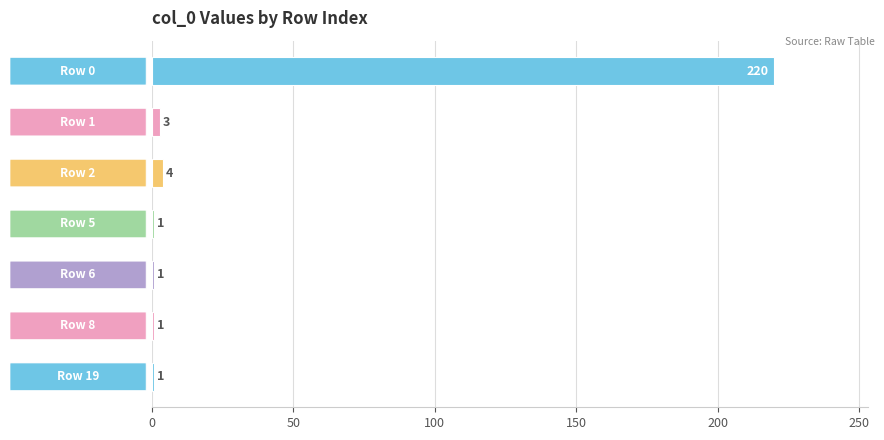

What is the value of the 3rd bar from the top?

4